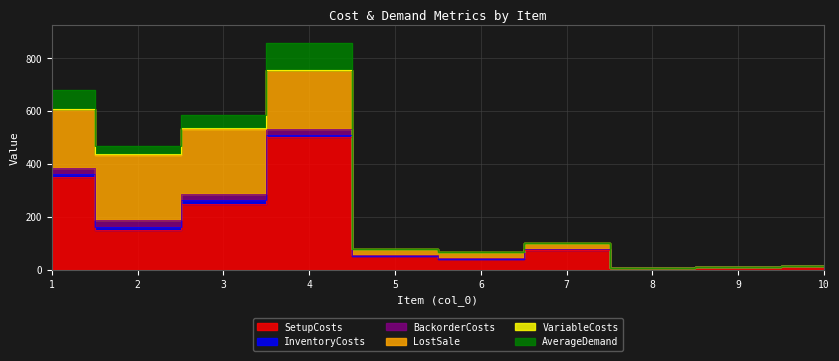

Does the chart have visible grid lines?

Yes